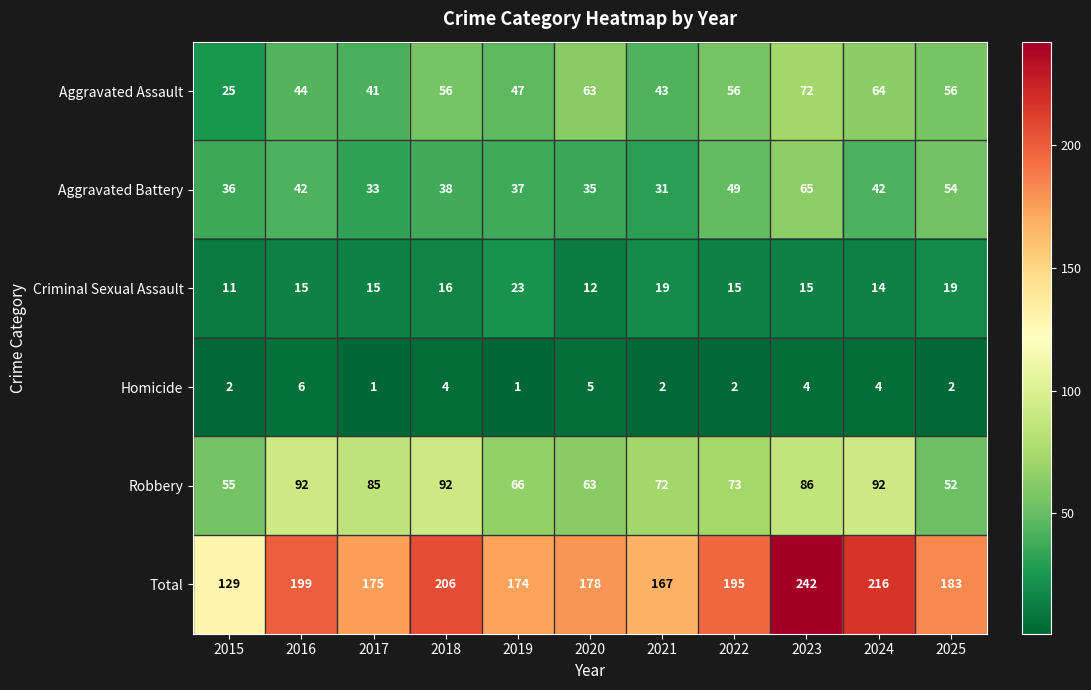

Which series has the largest total across all categories?

Total